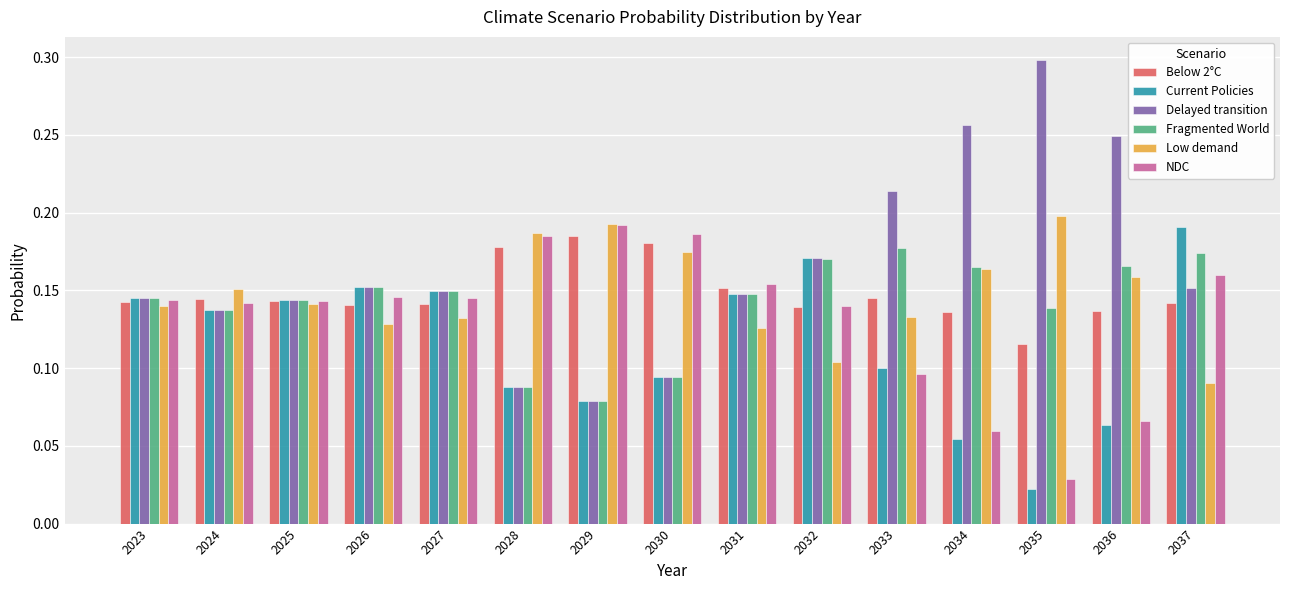

Which series has the widest spread of values?

Delayed transition